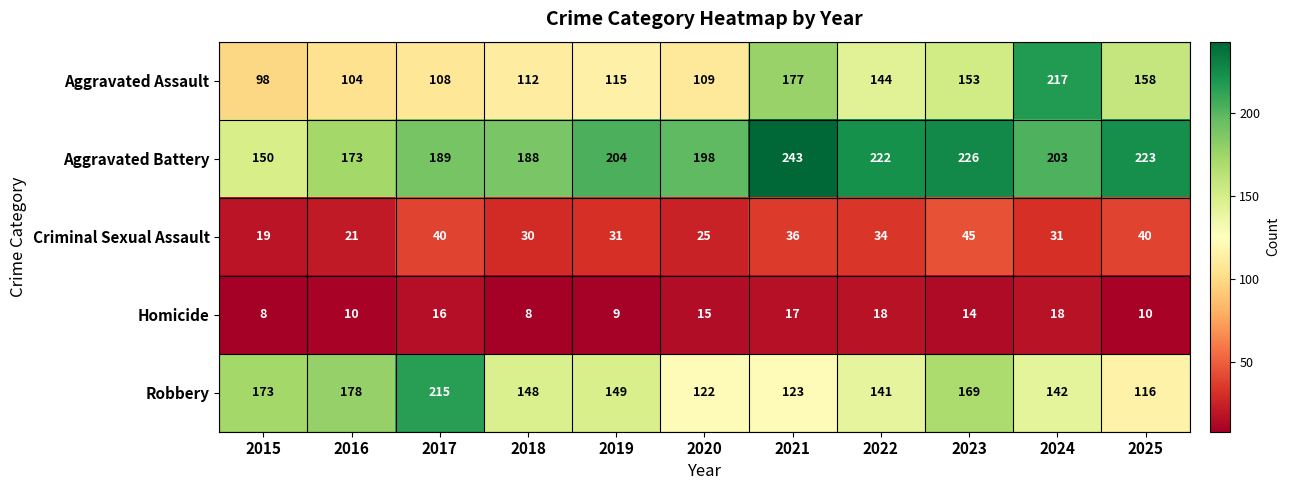

What is the sum of all Aggravated Battery values?

2219